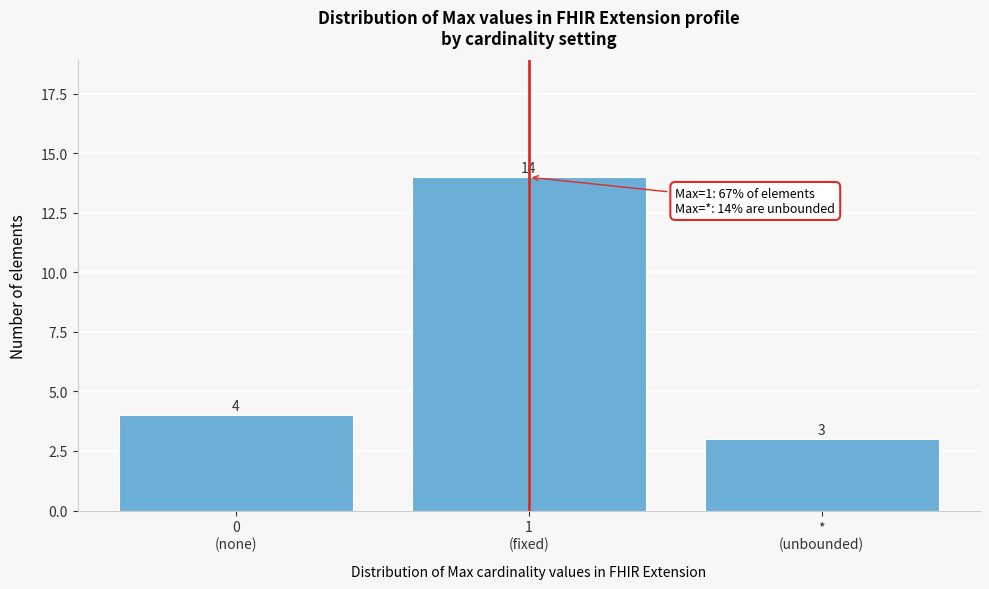

Reading left to right, what are all the values shown in this chart?

4	14	3